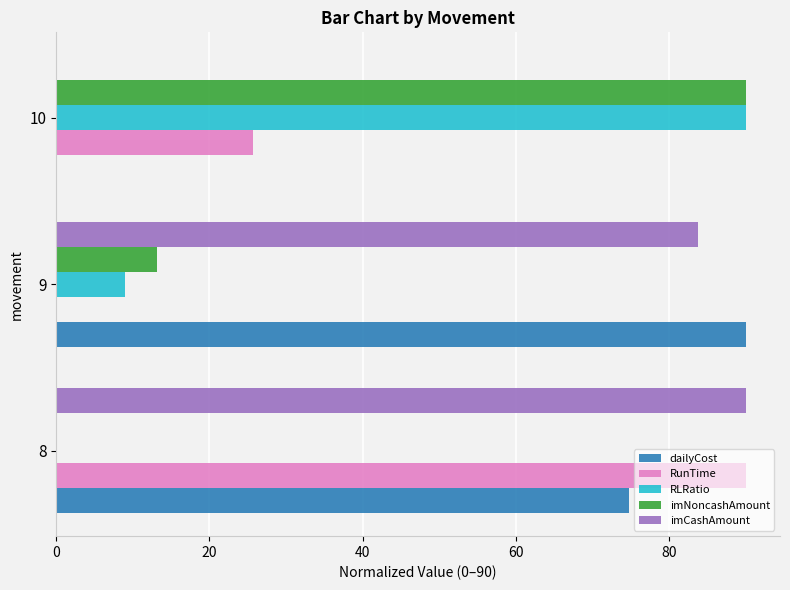

Count the number of categories in the chart.

3